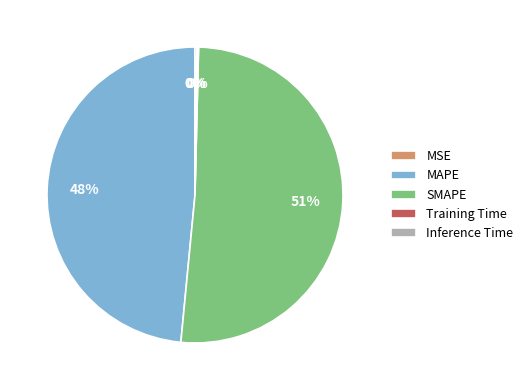

The MAPE slice represents 48% of the pie. True or false?

True